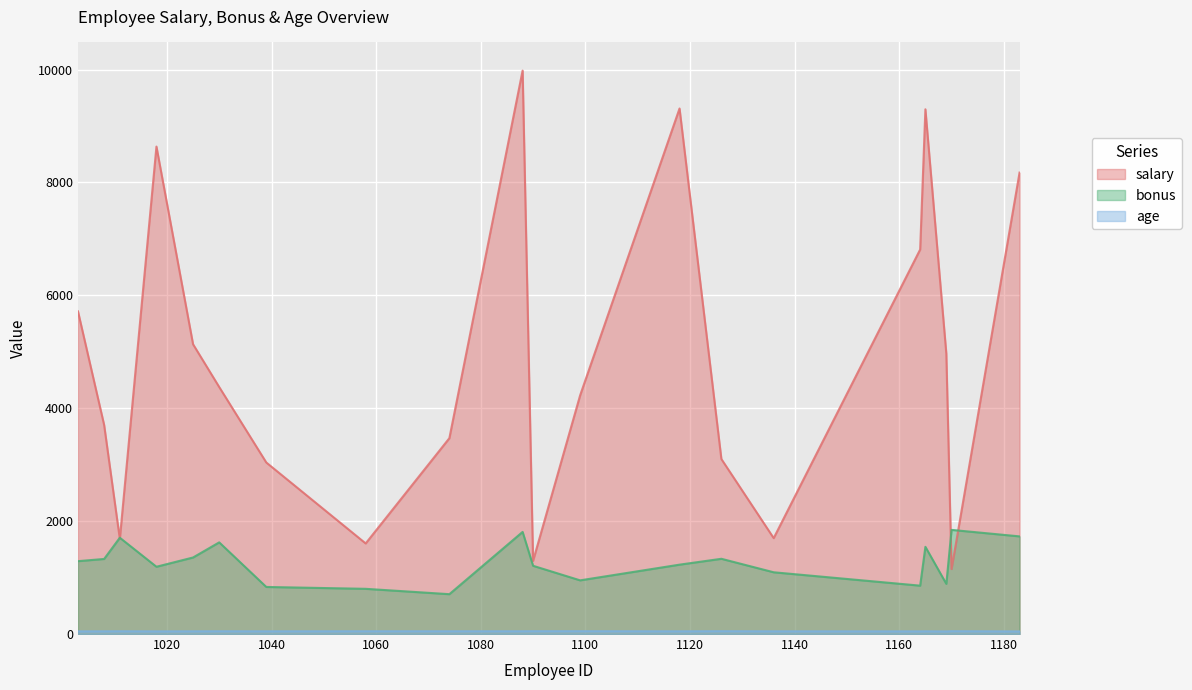

What is the spread (max minus min) of values at 1170?

1795